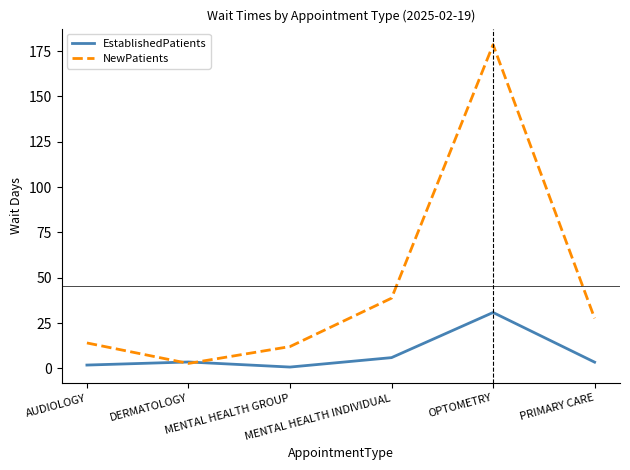

List the series in order of their overall mean, lowest first.

EstablishedPatients, NewPatients